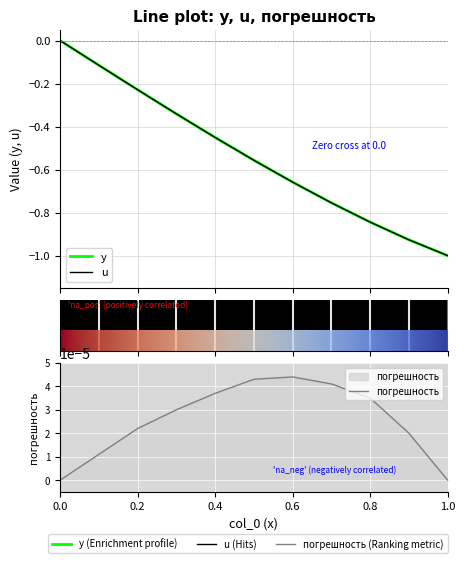

Reading left to right, list all the values displayed in this chart.

y: 0=0.0	0.1=-0.1	0.2=-0.2	0.3=-0.3	0.4=-0.5	0.5=-0.6	0.6=-0.7	0.7=-0.8	0.8=-0.8	0.9=-0.9	1=-1.0
u: 0=0.0	0.1=-0.1	0.2=-0.2	0.3=-0.3	0.4=-0.5	0.5=-0.6	0.6=-0.7	0.7=-0.8	0.8=-0.8	0.9=-0.9	1=-1.0
погрешность: 0=0.0	0.1=0.0	0.2=0.0	0.3=0.0	0.4=0.0	0.5=0.0	0.6=0.0	0.7=0.0	0.8=0.0	0.9=0.0	1=0.0